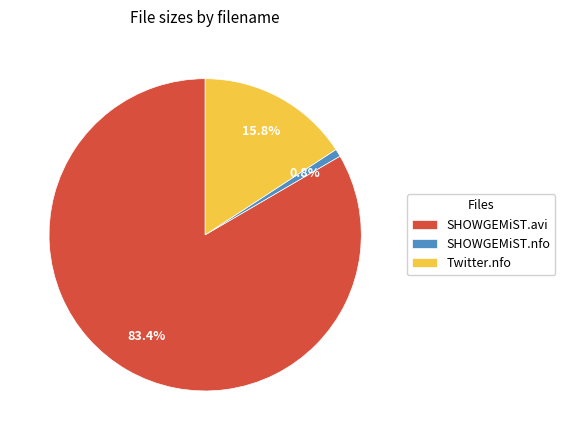

Which has a higher value, SHOWGEMiST.nfo or SHOWGEMiST.avi?

SHOWGEMiST.avi